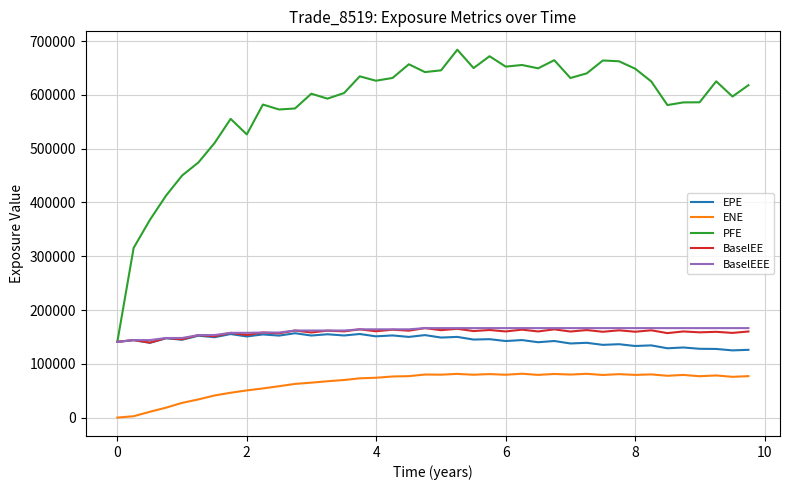

What is the maximum value shown in the chart?

683882.0